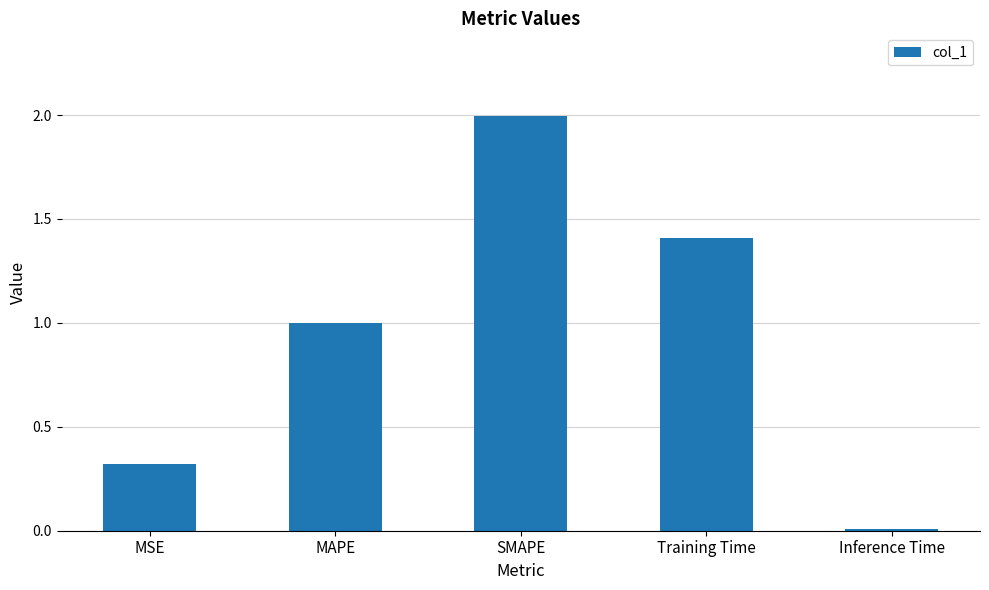

What is the average value?

0.9